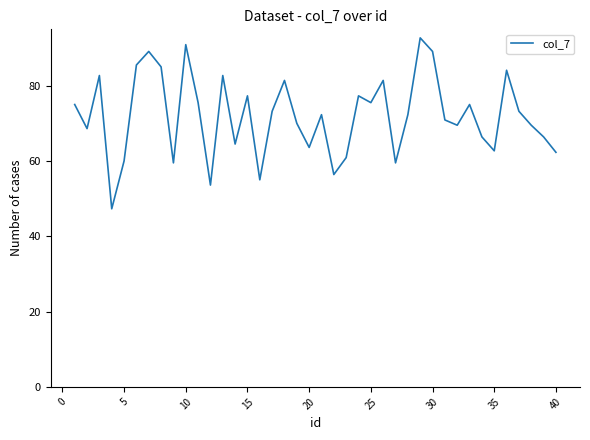

What is the minimum value shown in the chart?

47.3